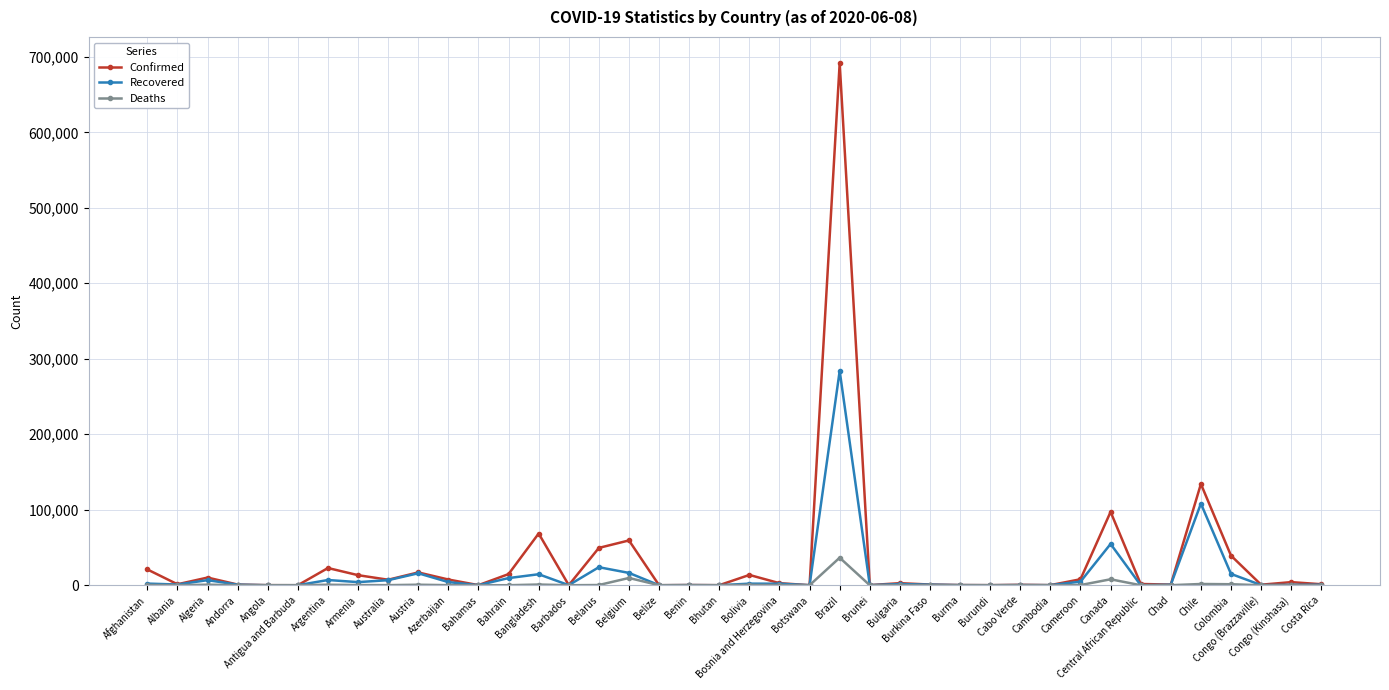

Rank the series by their average value, from highest to lowest.

Confirmed, Recovered, Deaths